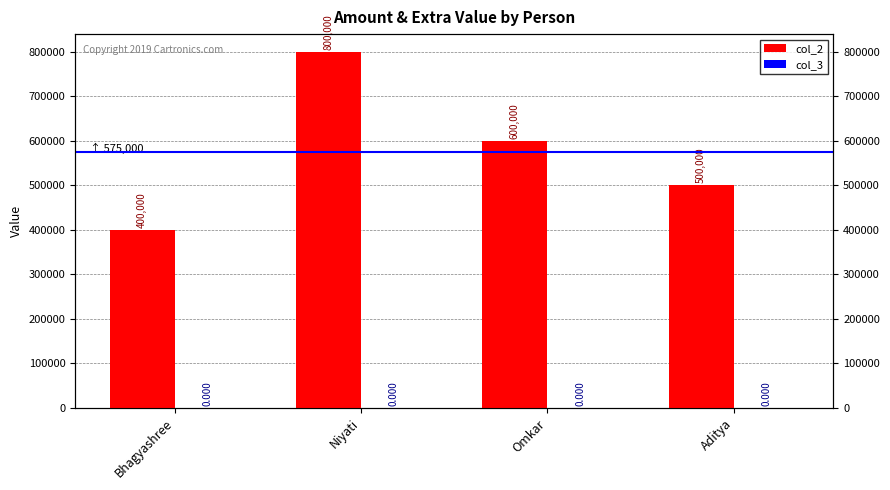

How many bars are there in total?

8